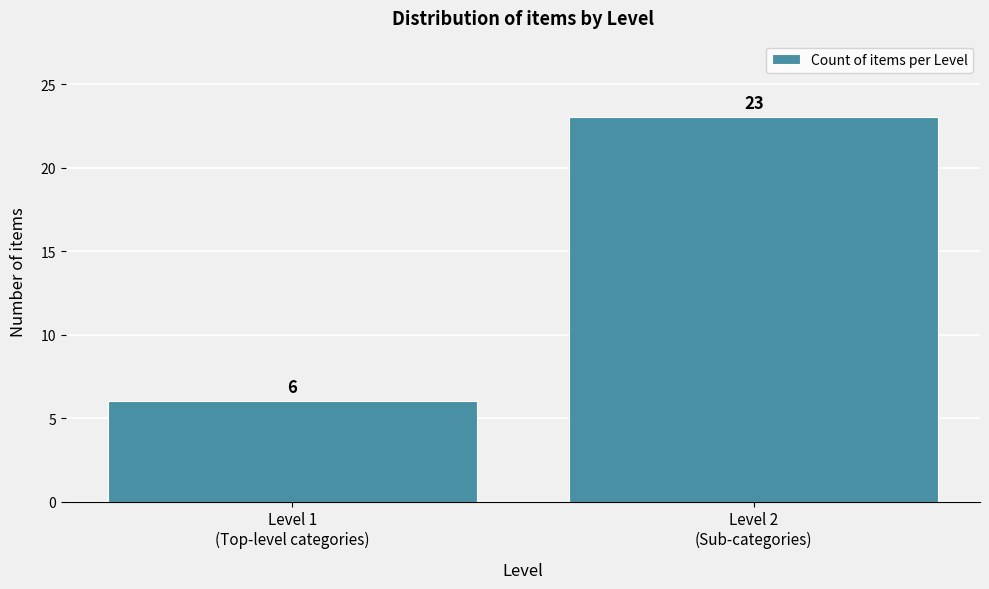

Reading right to left, list all the values displayed in this chart.

23	6